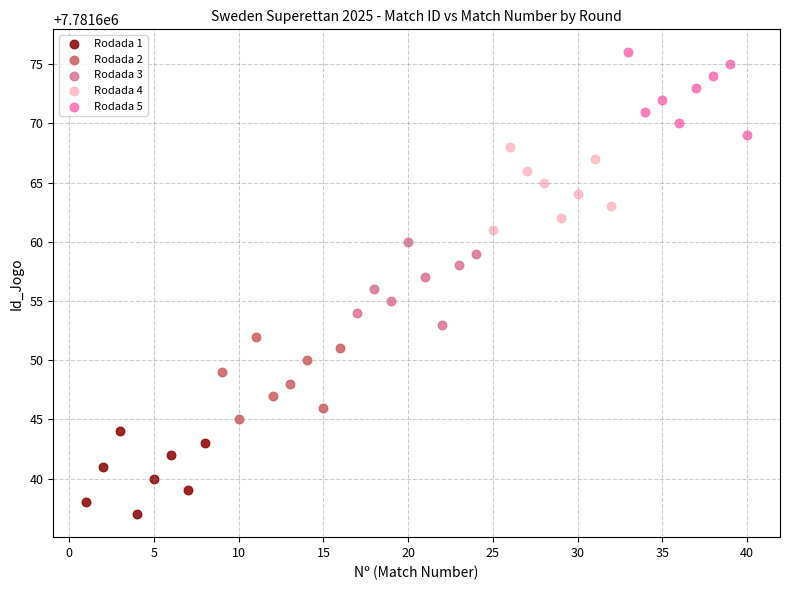

Which series contains the highest Y value?

Rodada 5